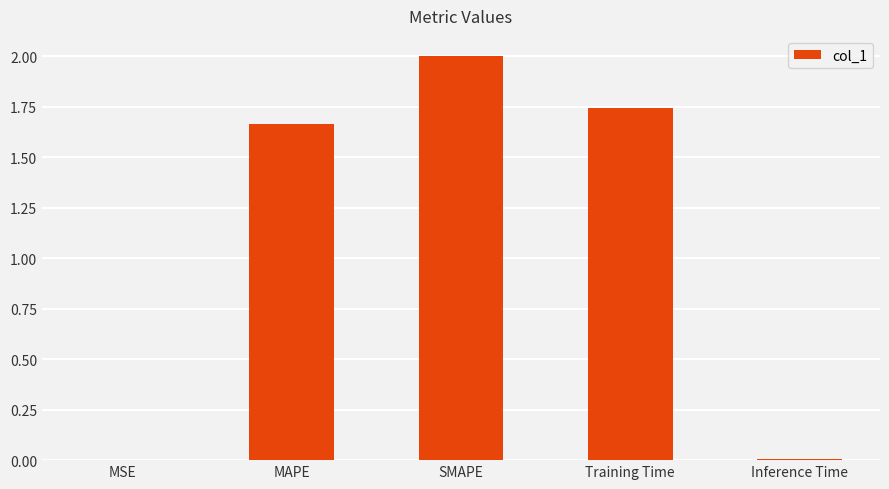

What is the sum of all values?

5.4